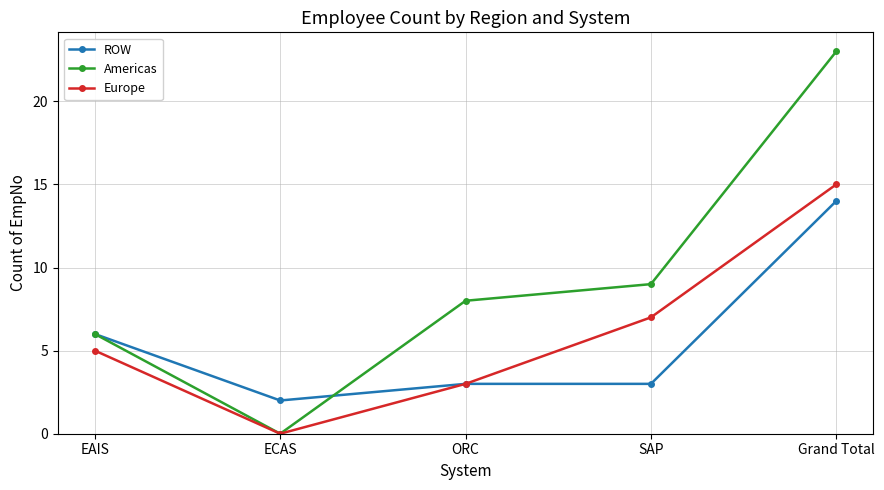

What are all the series names shown in the legend?

ROW, Americas, Europe